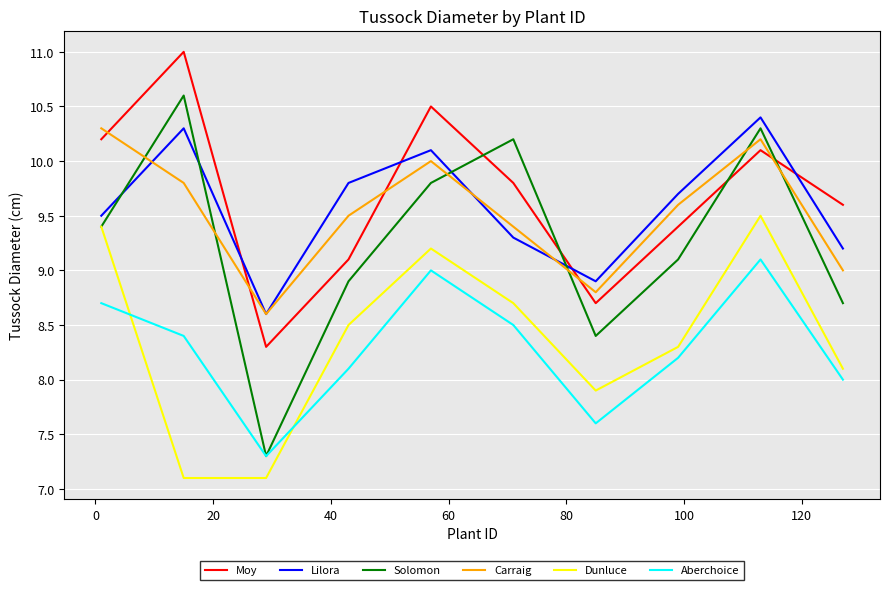

True or false: Moy and Dunluce cross at least once.

False